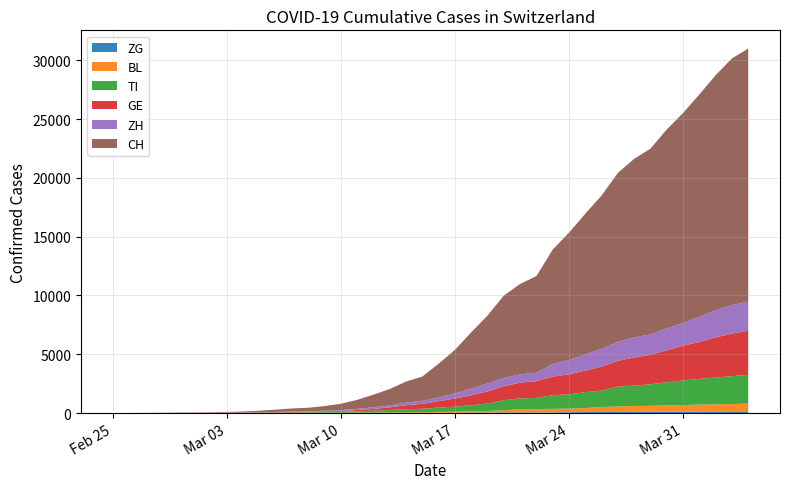

Reading left to right, list all the values displayed in this chart.

CH: 0	2	6	13	23	29	40	59	83	125	197	257	303	396	542	766	1072	1398	1795	2072	2864	3710	4793	5781	7005	7686	8217	9727	10831	11970	13054	14356	15195	15798	16920	17842	18908	19997	20965	21535
ZH: 0	2	2	2	6	7	10	13	15	23	29	34	40	49	62	101	140	163	218	250	326	429	568	679	711	711	711	1075	1223	1370	1502	1629	1703	1735	1861	1952	2141	2305	2433	2466
GE: 0	1	1	4	8	9	10	13	14	17	25	38	40	56	76	109	150	222	340	423	544	692	848	1027	1194	1331	1430	1582	1699	1837	2033	2190	2393	2505	2721	2958	3137	3420	3621	3753
TI: 0	1	1	1	2	2	4	8	13	25	28	41	49	61	75	108	163	206	265	293	368	426	511	638	849	916	945	1162	1209	1354	1401	1688	1727	1837	1962	2091	2195	2271	2377	2442
BL: 0	0	0	1	2	2	2	2	2	6	6	15	19	20	22	26	26	42	47	54	76	89	116	134	184	282	289	302	306	341	422	466	502	511	539	561	588	610	625	656
ZG: 0	0	0	0	0	0	0	1	1	2	3	3	3	10	10	11	11	11	13	13	20	29	33	37	48	53	53	53	72	80	87	94	101	101	112	114	125	131	138	146